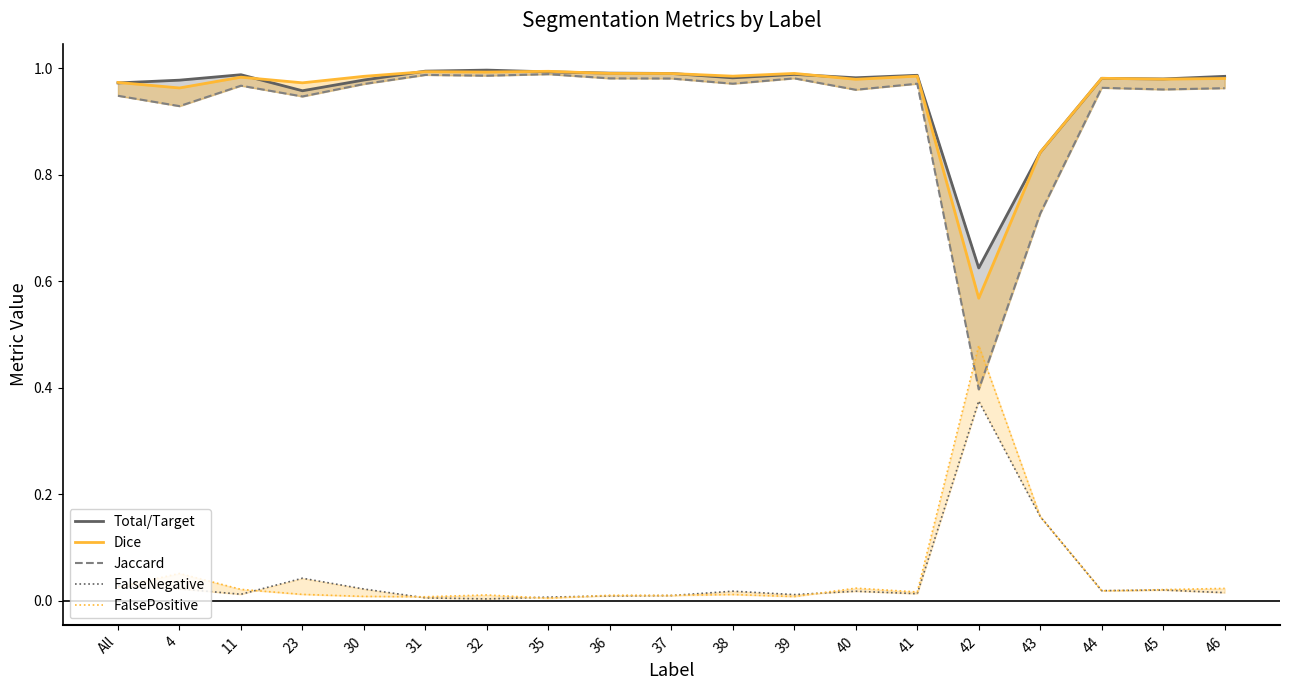

Reading left to right, list all the values displayed in this chart.

Total/Target: 1.0	1.0	1.0	1.0	1.0	1.0	1.0	1.0	1.0	1.0	1.0	1.0	1.0	1.0	0.6	0.8	1.0	1.0	1.0
Dice: 1.0	1.0	1.0	1.0	1.0	1.0	1.0	1.0	1.0	1.0	1.0	1.0	1.0	1.0	0.6	0.8	1.0	1.0	1.0
Jaccard: 0.9	0.9	1.0	0.9	1.0	1.0	1.0	1.0	1.0	1.0	1.0	1.0	1.0	1.0	0.4	0.7	1.0	1.0	1.0
FalseNegative: 0.0	0.0	0.0	0.0	0.0	0.0	0.0	0.0	0.0	0.0	0.0	0.0	0.0	0.0	0.4	0.2	0.0	0.0	0.0
FalsePositive: 0.0	0.1	0.0	0.0	0.0	0.0	0.0	0.0	0.0	0.0	0.0	0.0	0.0	0.0	0.5	0.2	0.0	0.0	0.0